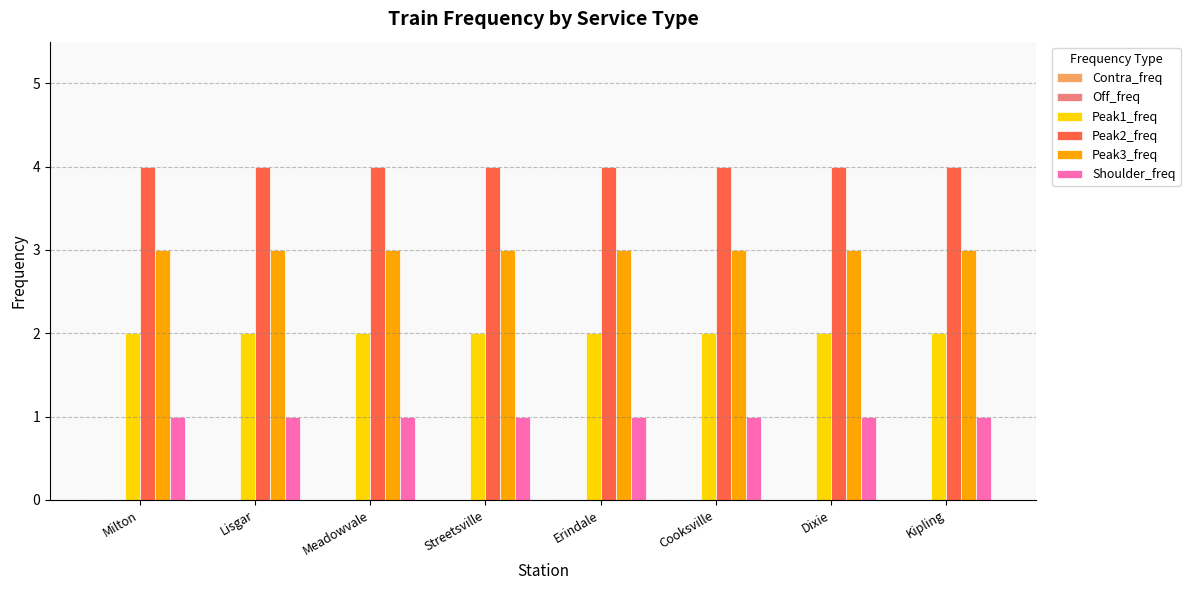

What is the spread (max minus min) of values at Milton?

3